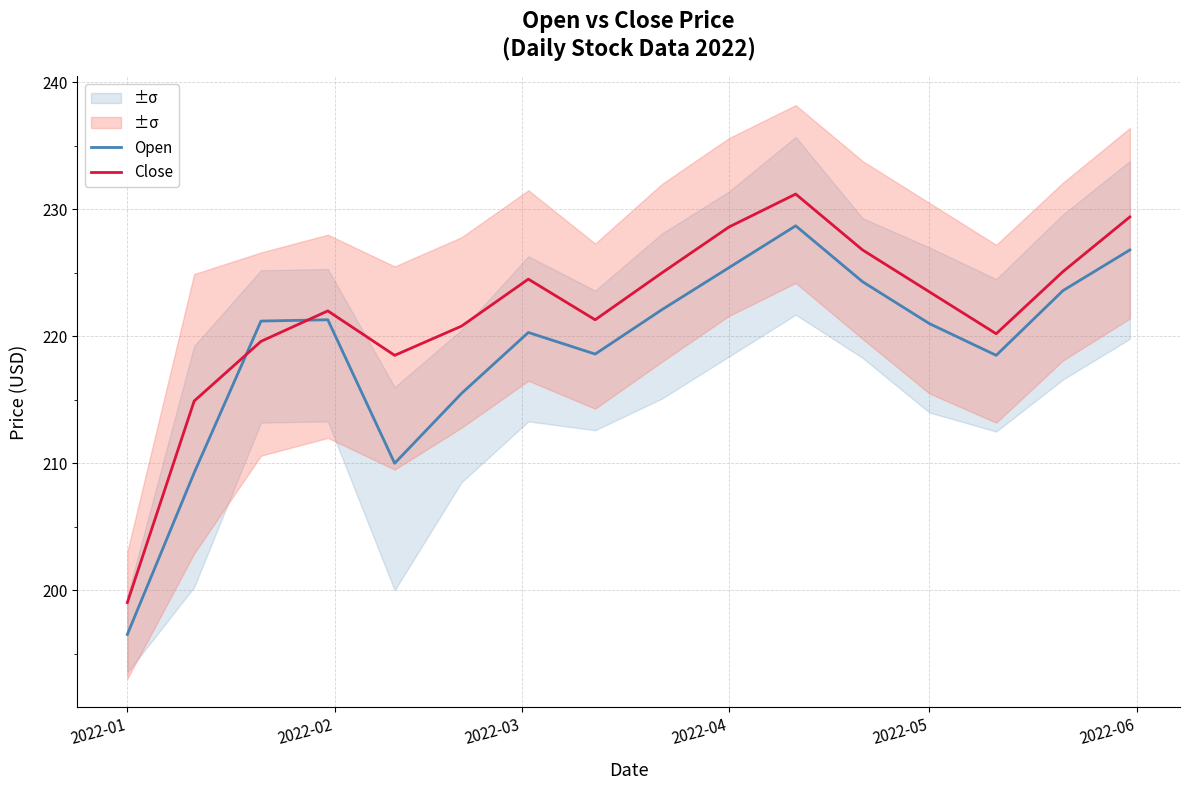

What is the difference between the maximum and minimum values in the Open series?

32.2